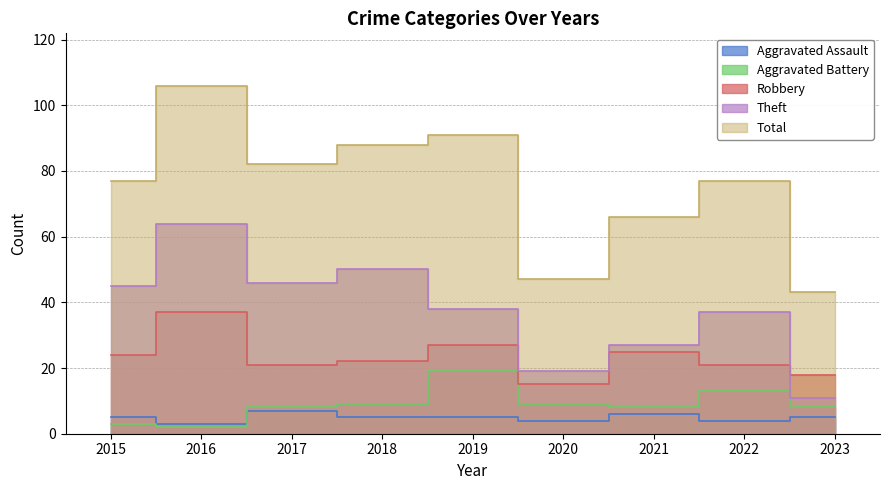

Between 2015 and 2023, which series saw the biggest shift?

Theft